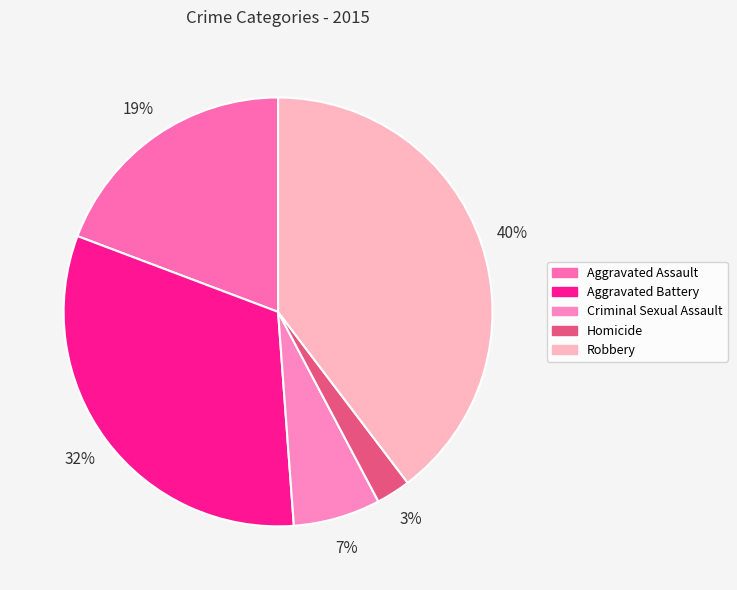

Rank the categories by value from lowest to highest.

Homicide, Criminal Sexual Assault, Aggravated Assault, Aggravated Battery, Robbery